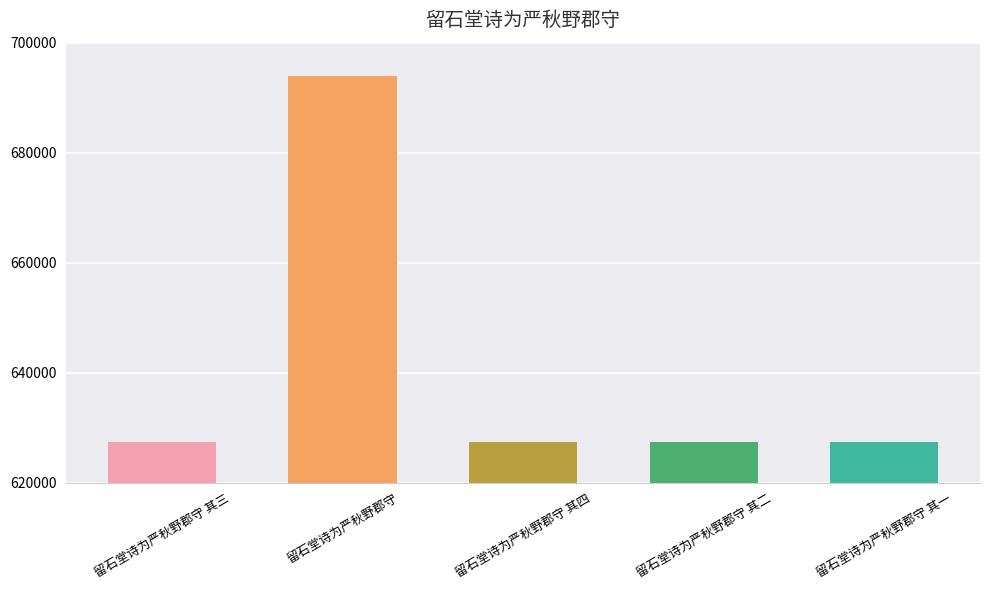

Approximately how many times larger is the value at 留石堂诗为严秋野郡守 其三 compared to 留石堂诗为严秋野郡守 其一?

1.0